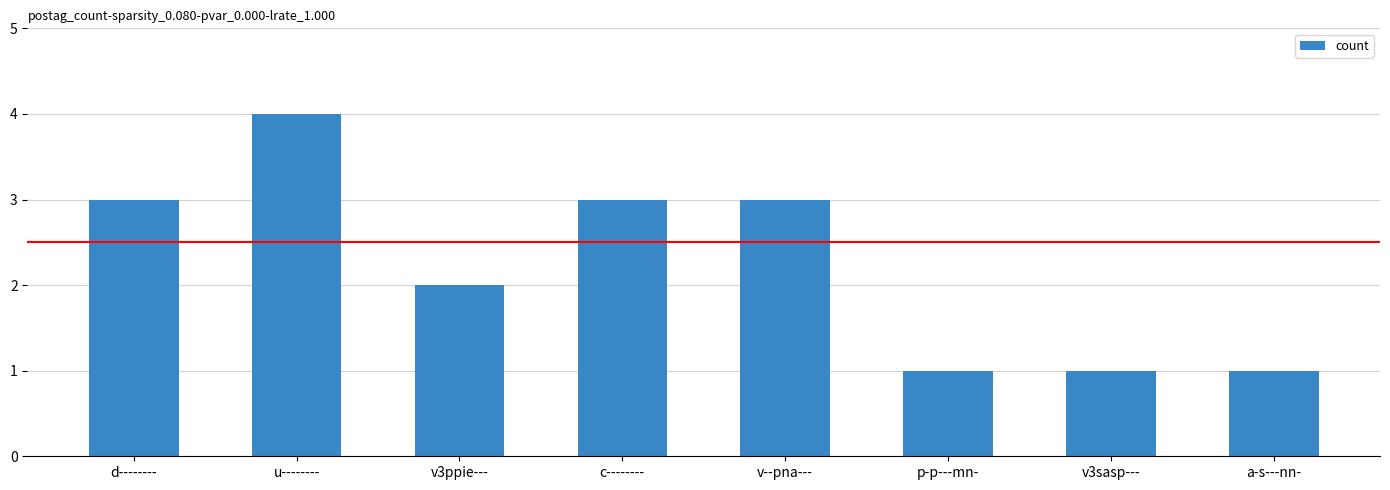

Count the number of data series in this chart.

1